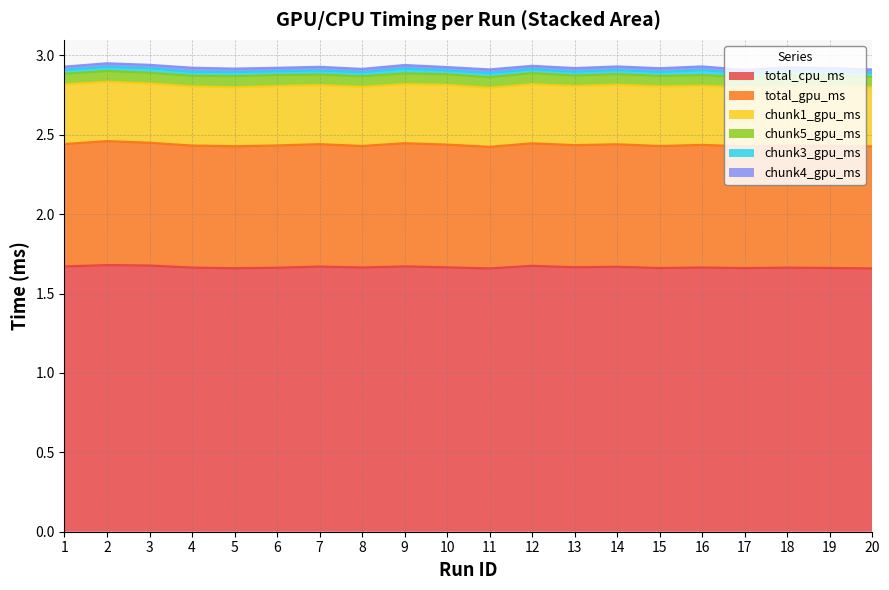

Which series has the widest spread of values?

total_cpu_ms